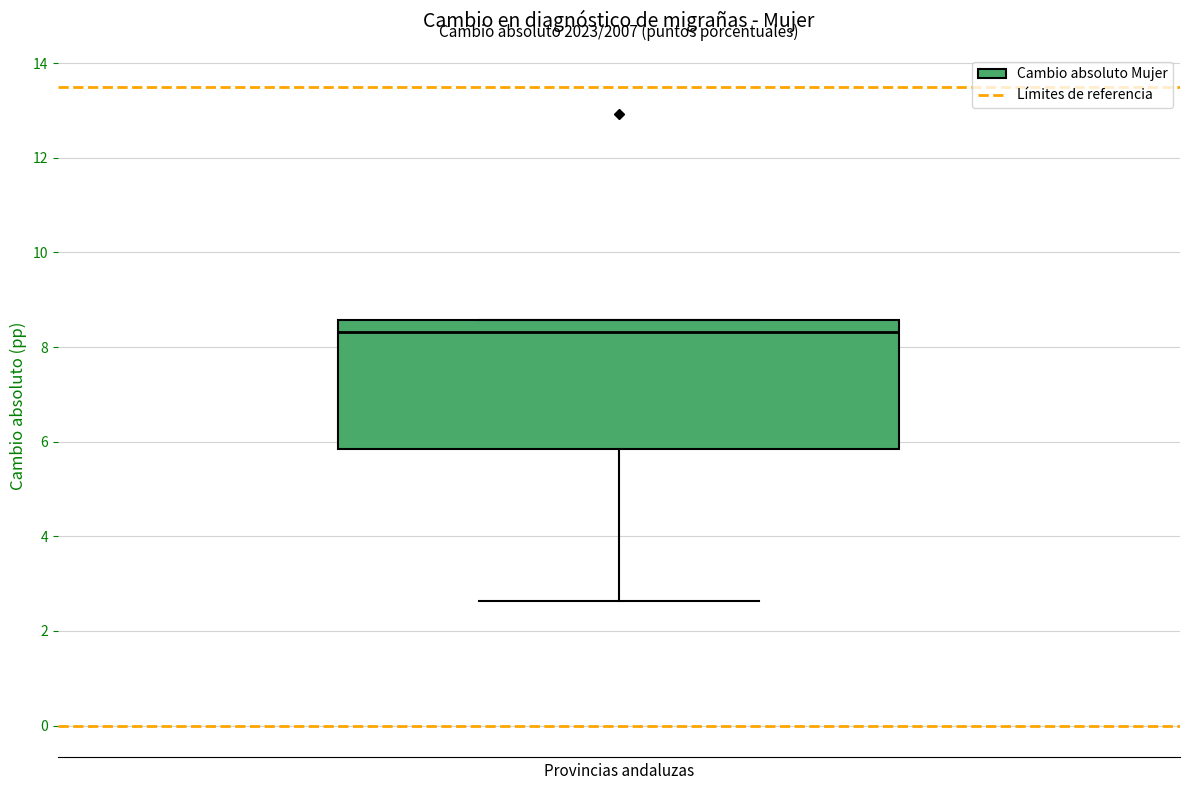

Read this box plot against the y-axis: the position of the median line, the range covered by the box, and the ends of both whiskers. The values are not printed on the chart, so give them approximately, as read against the axis.

median 8.4, box 5.8 to 8.6, whiskers 2.6 to 8.6